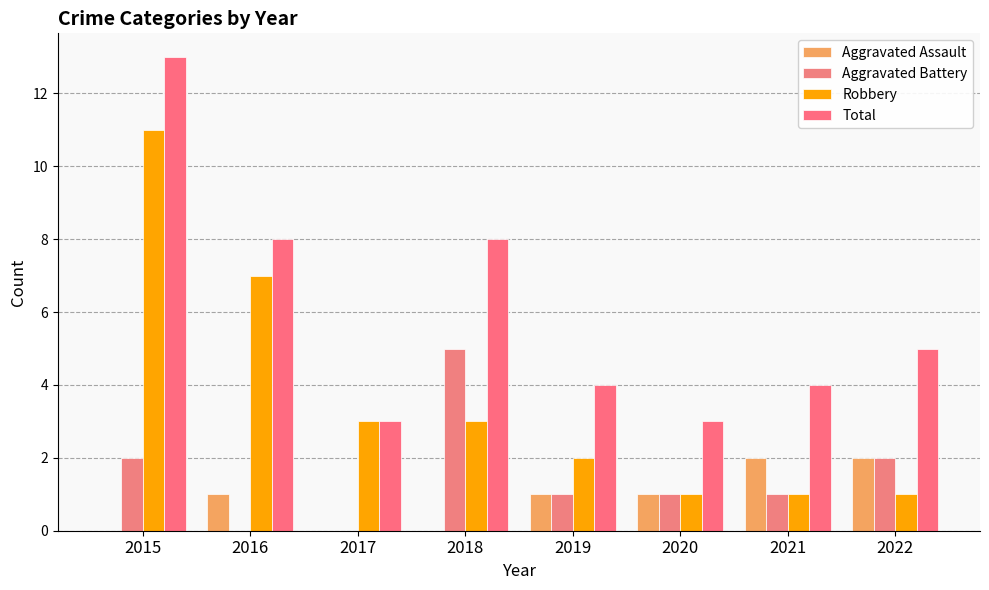

At which label does Total reach its minimum?

2017